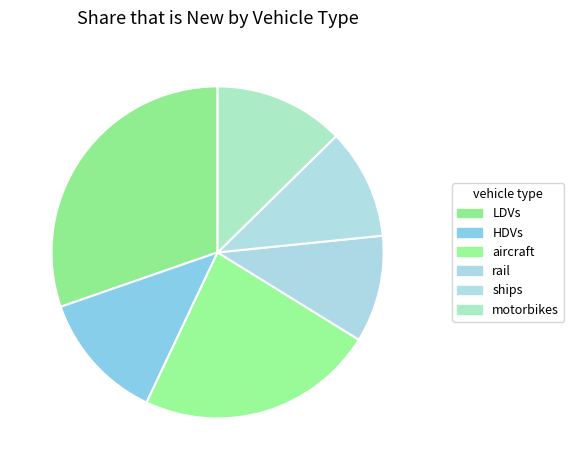

What portion of the pie excludes aircraft?

76.8%